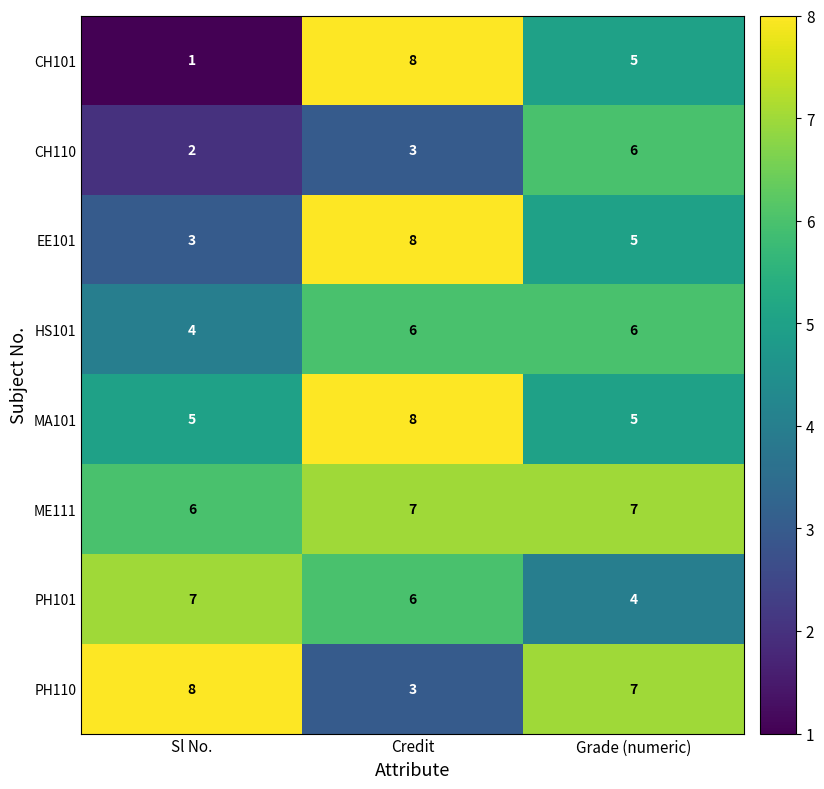

Rank the series at Sl No. from lowest to highest value.

CH101, CH110, EE101, HS101, MA101, ME111, PH101, PH110